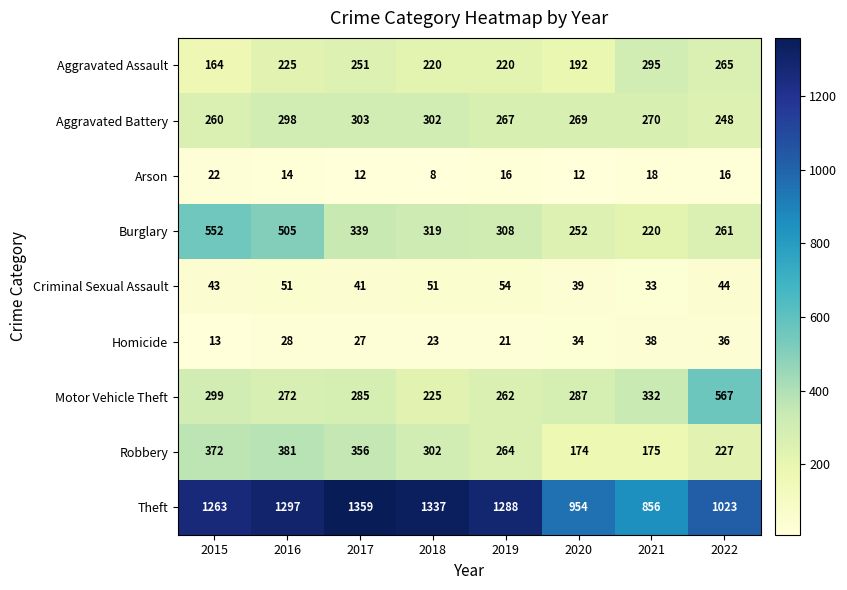

Between 2016 and 2022, which series saw the biggest shift?

Motor Vehicle Theft